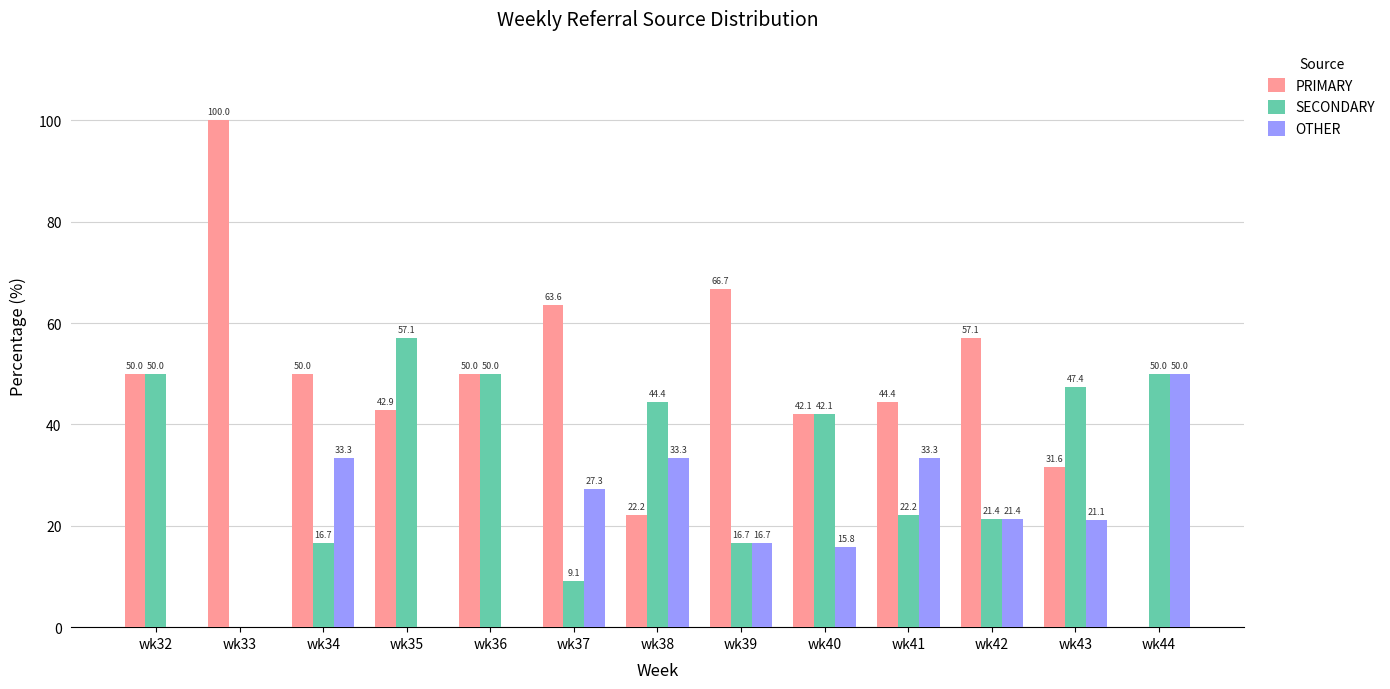

Which category has the highest value in the PRIMARY series?

wk33